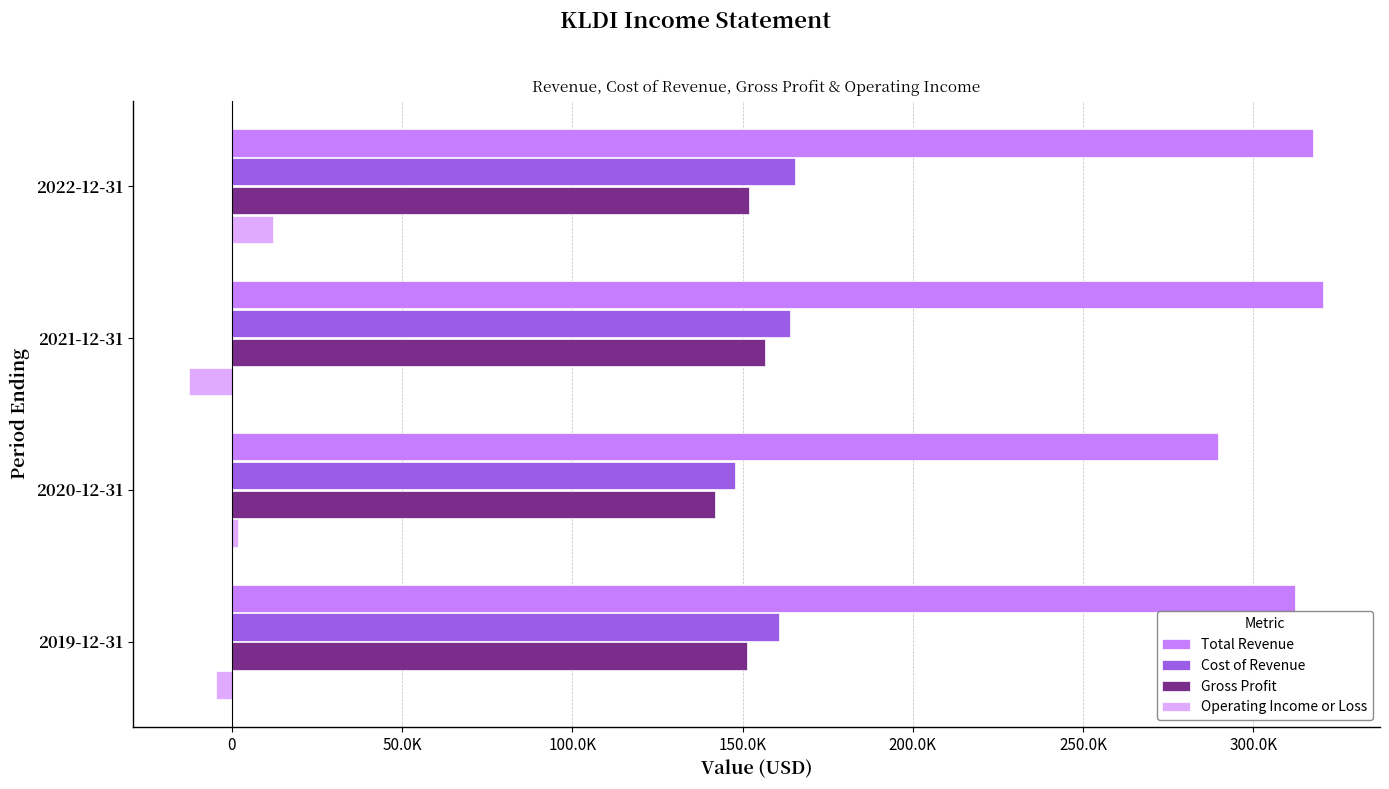

Reading right to left, list all the values displayed in this chart.

Total Revenue: 312100	289500	320500	317400
Cost of Revenue: 160800	147700	164000	165500
Gross Profit: 151200	141800	156500	152000
Operating Income or Loss: -4600	1800	-12500	12000